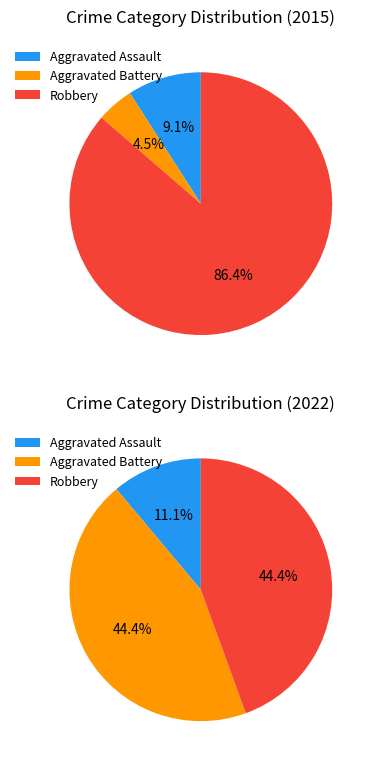

Is Aggravated Battery the majority of the pie?

No